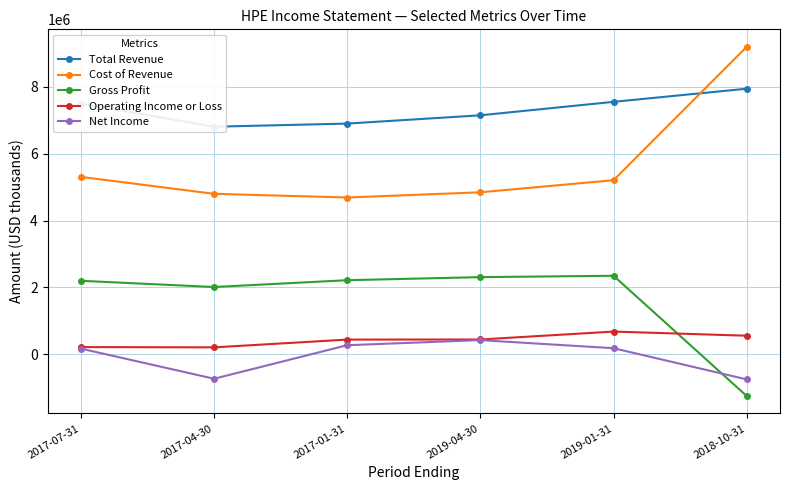

How many interior local valleys does the Cost of Revenue series have?

1